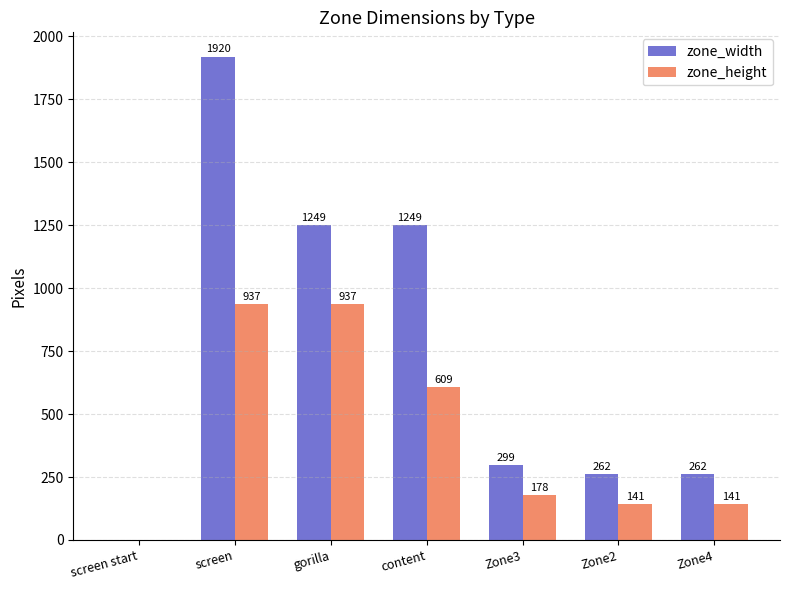

Between gorilla and Zone2, which series saw the biggest shift?

zone_width